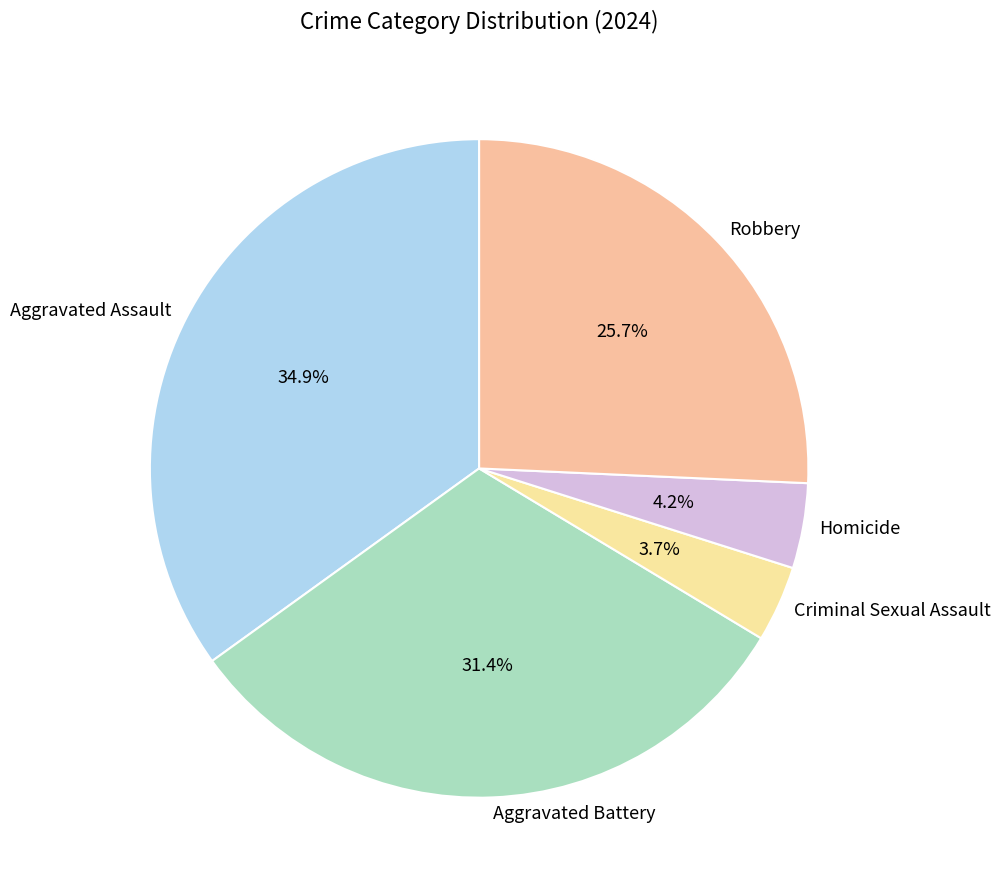

What percentage is NOT represented by Criminal Sexual Assault?

96.3%